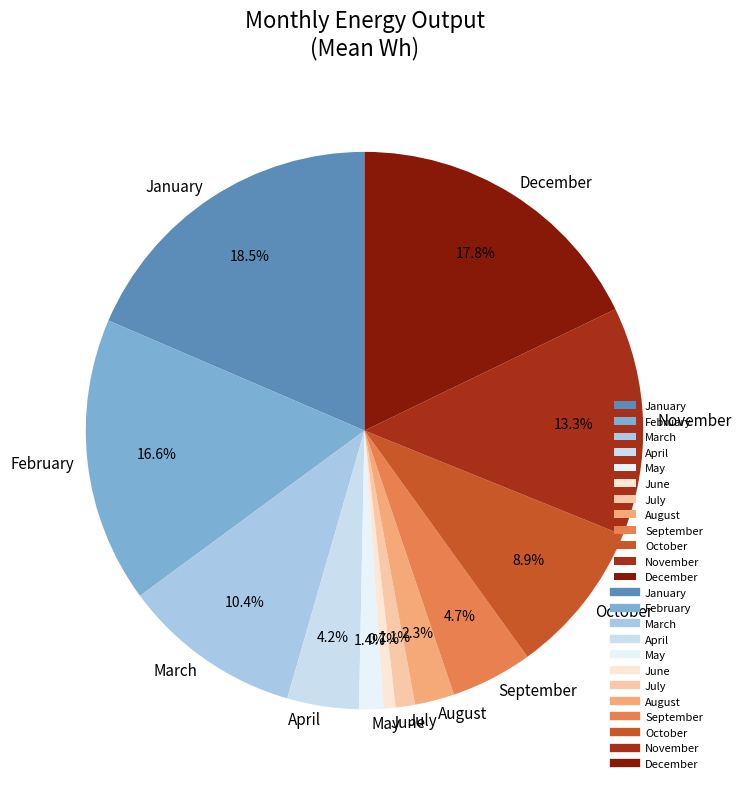

To the nearest percent, what is the average slice percentage?

8%